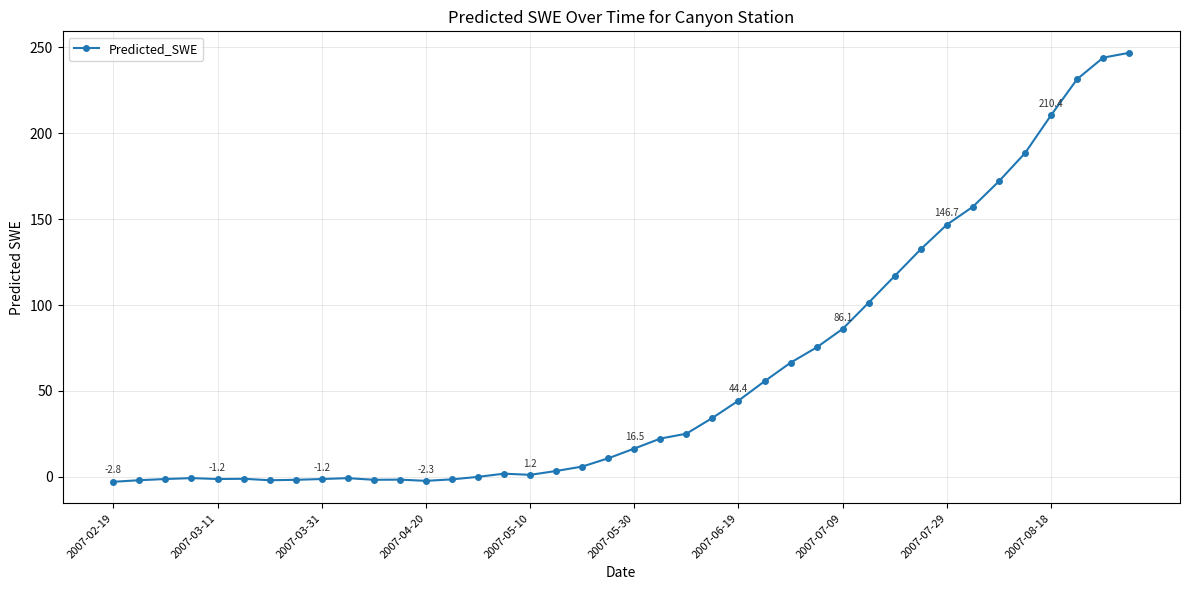

What is the difference between the maximum and second lowest values?

249.0